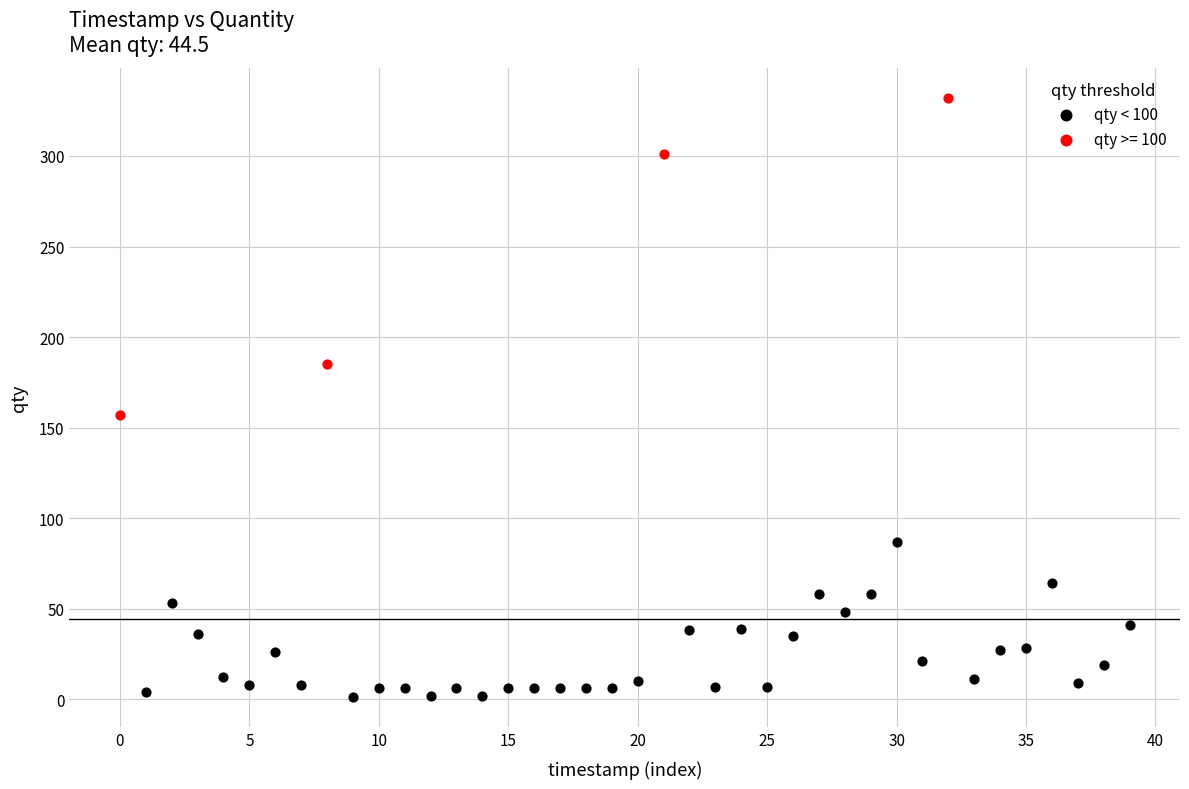

Which series contains the lowest Y value?

qty < 100